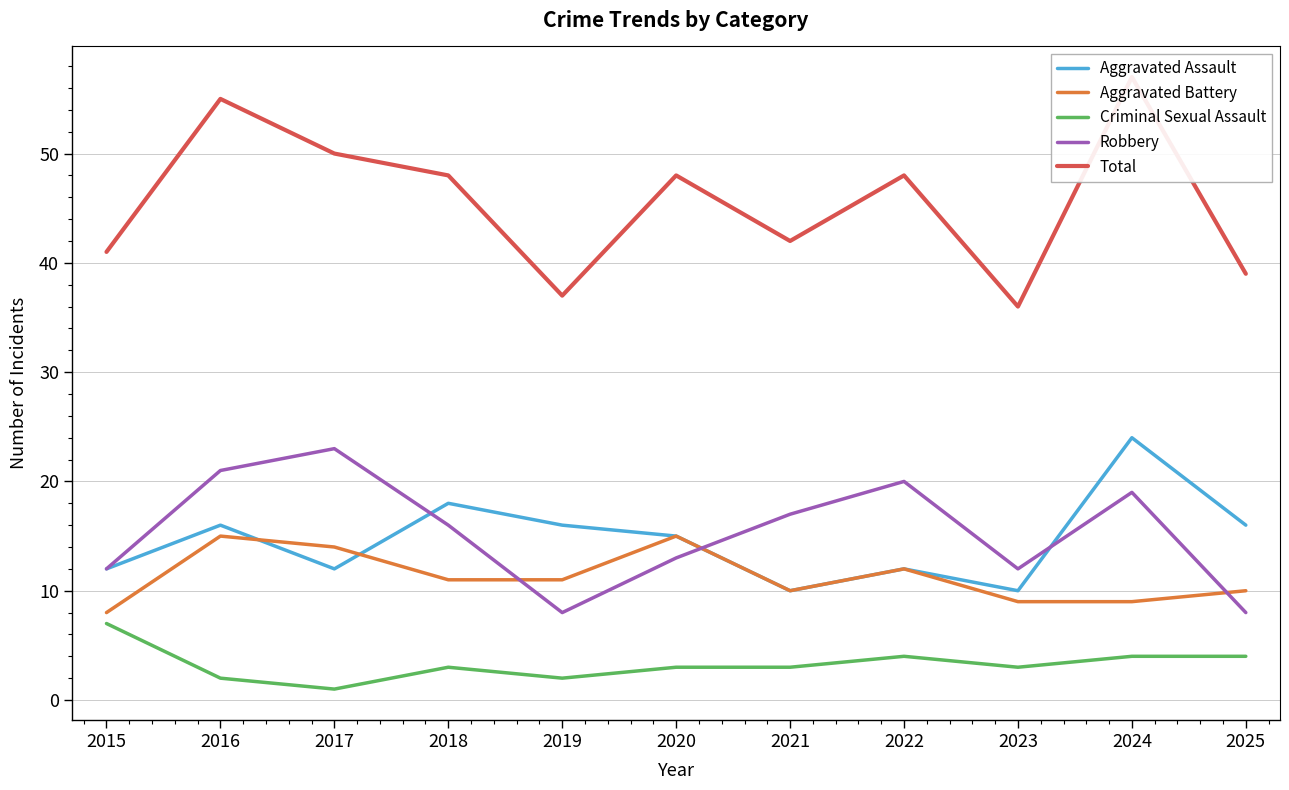

Reading left to right, extract all data points from this chart.

Aggravated Assault: 12	16	12	18	16	15	10	12	10	24	16
Aggravated Battery: 8	15	14	11	11	15	10	12	9	9	10
Criminal Sexual Assault: 7	2	1	3	2	3	3	4	3	4	4
Robbery: 12	21	23	16	8	13	17	20	12	19	8
Total: 41	55	50	48	37	48	42	48	36	57	39